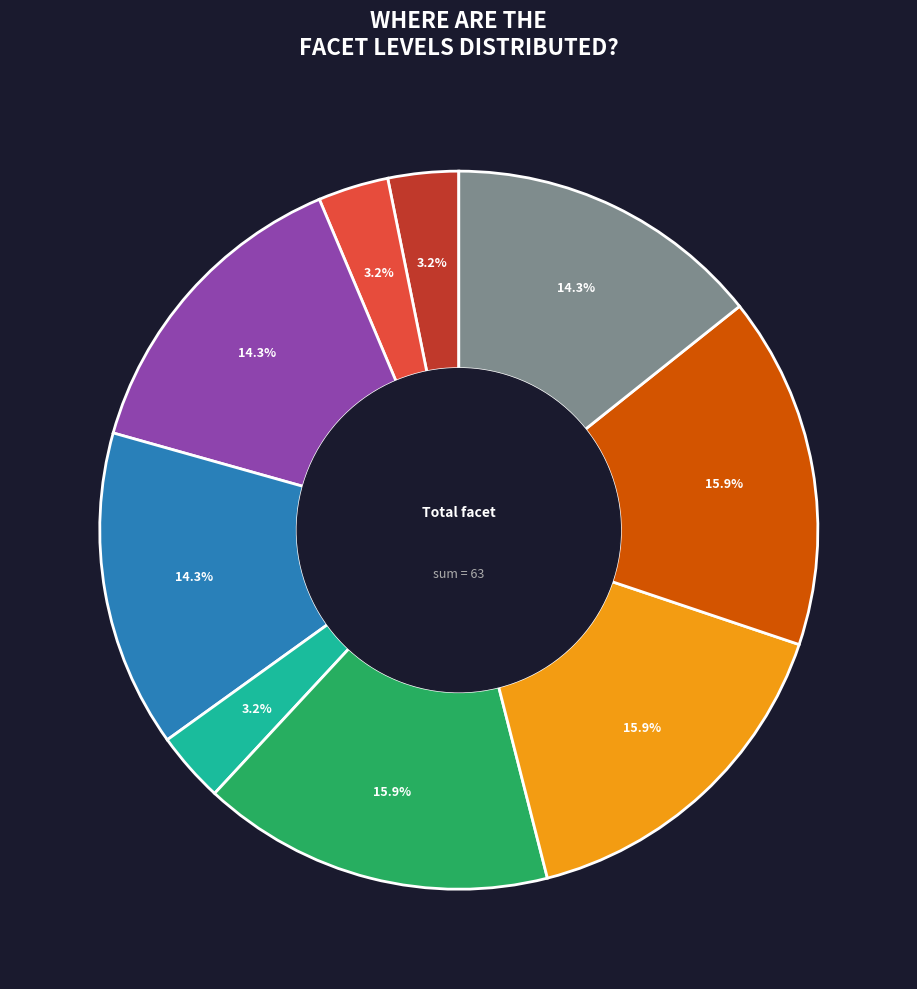

Is there any slice that represents more than half of the pie?

No